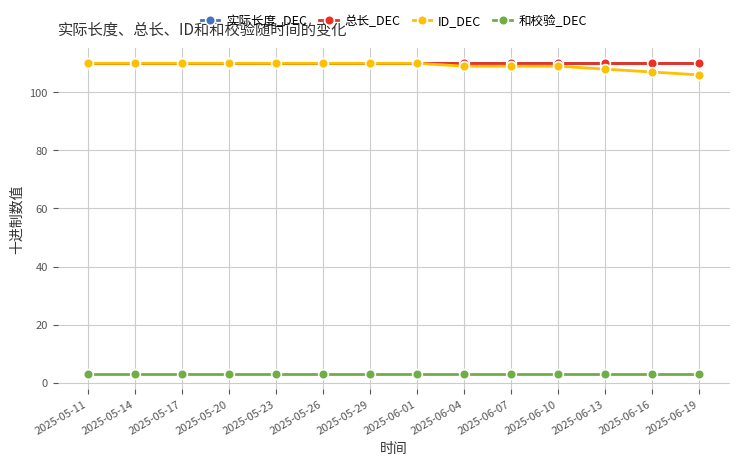

Is it true that 和校验_DEC equals 3 at 2025-05-14?

True